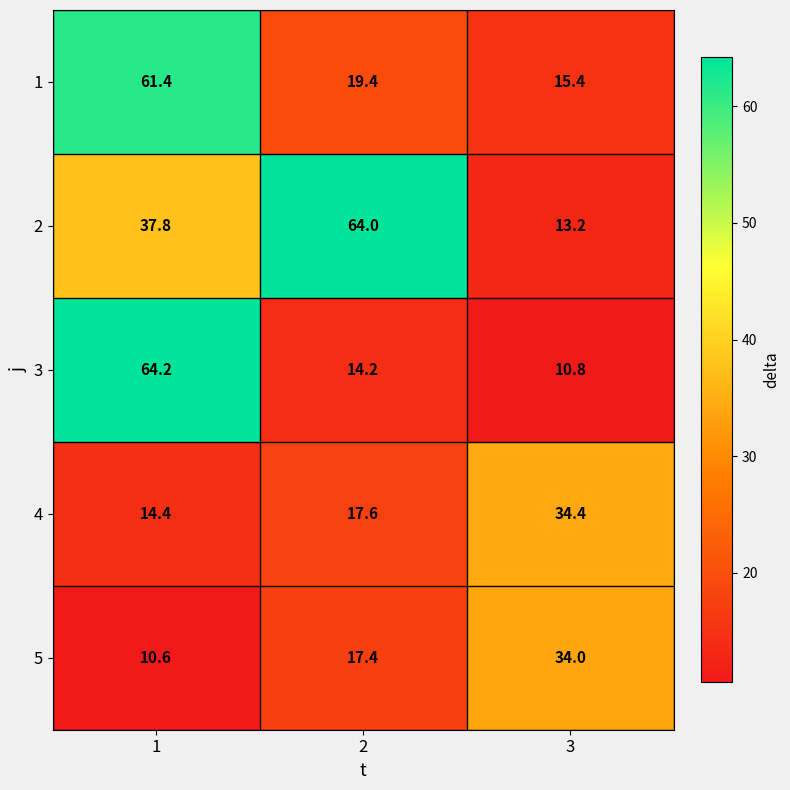

At which category is the sum across all series the highest?

1